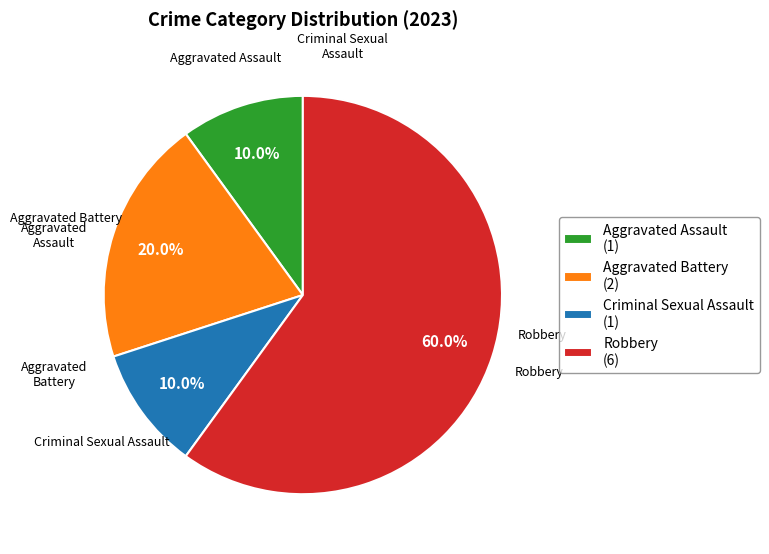

How much of the chart is everything except Robbery (6)?

40.0%